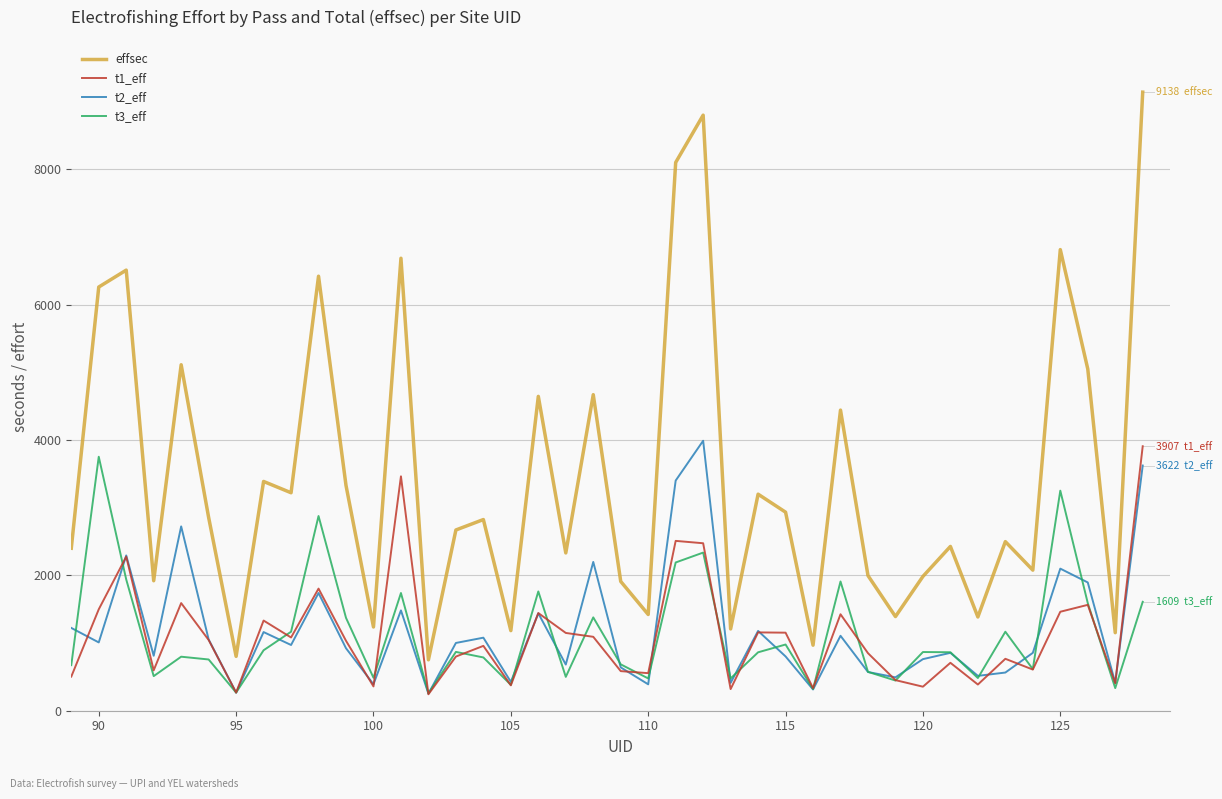

True or false: effsec and t3_eff cross at least once.

False